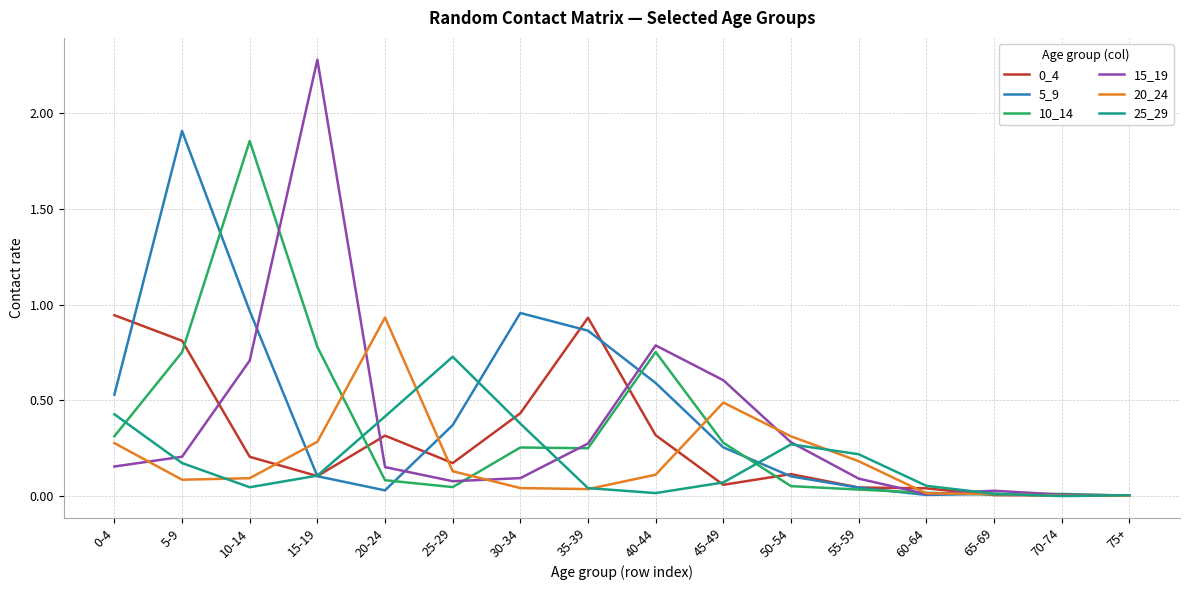

What is the maximum value shown in the chart?

2.3